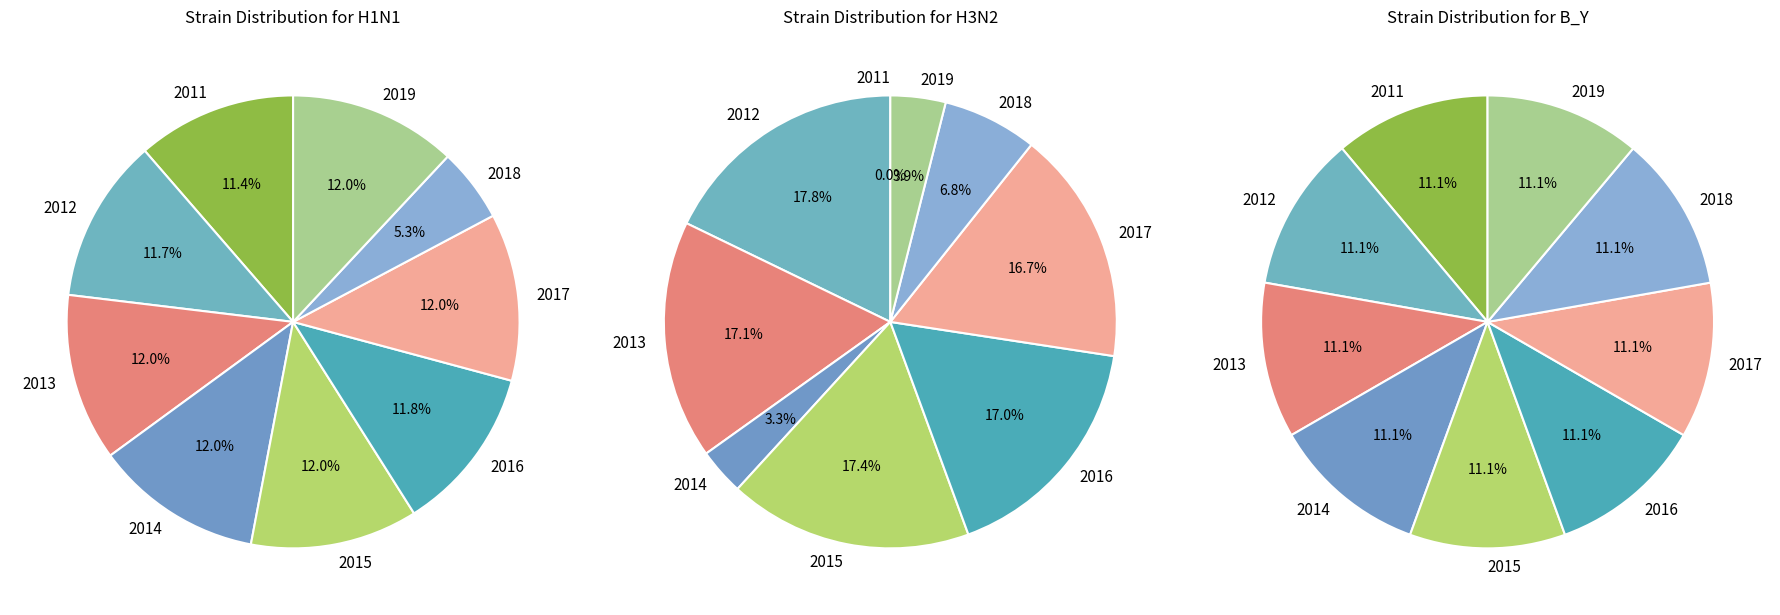

Which has a higher value, 2019 or 2013?

2019